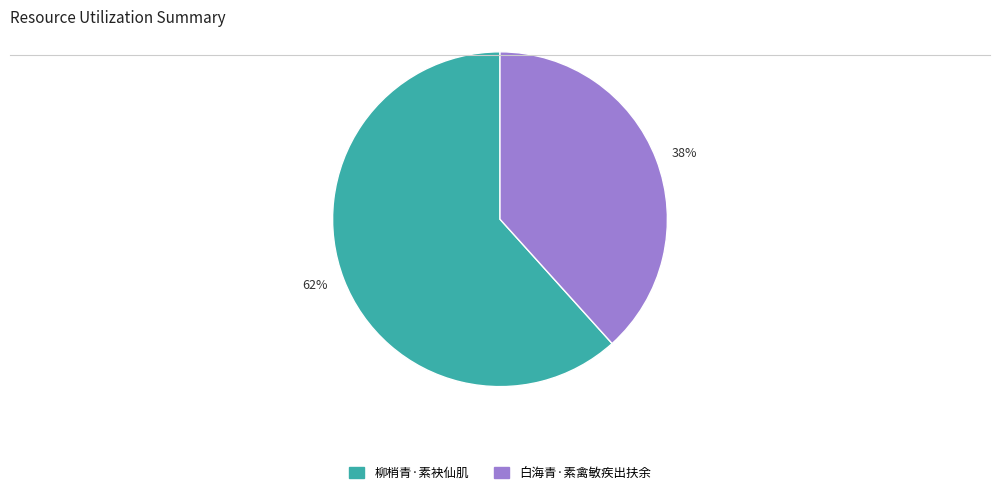

The 62% slice represents 48% of the pie. True or false?

False